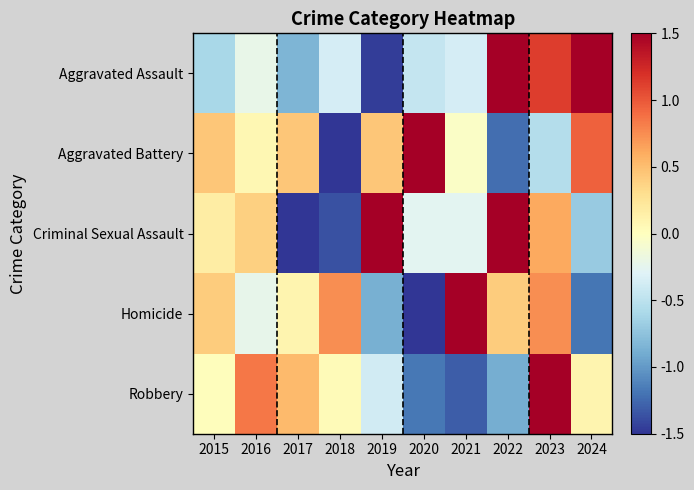

Between 2019 and 2015, which is larger?

2015